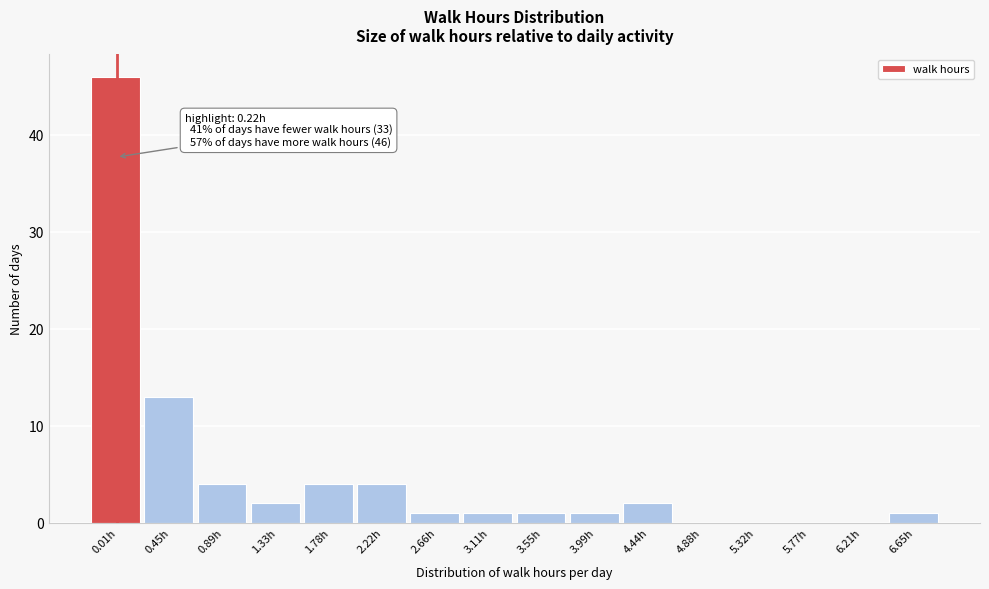

Reading left to right, transcribe all the data shown in this chart.

0.01h=46	0.45h=13	0.89h=4	1.33h=2	1.78h=4	2.22h=4	2.66h=1	3.11h=1	3.55h=1	3.99h=1	4.44h=2	4.88h=0	5.32h=0	5.77h=0	6.21h=0	6.65h=1